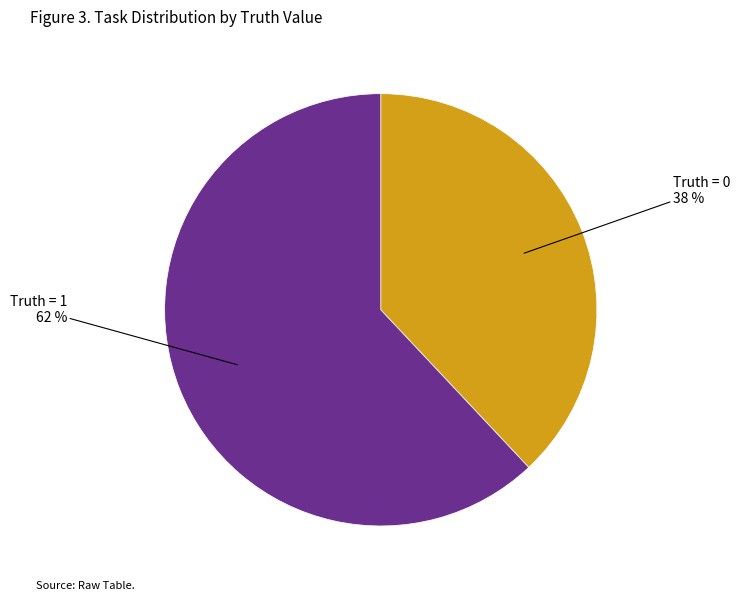

To the nearest percent, what is the average slice percentage?

50%